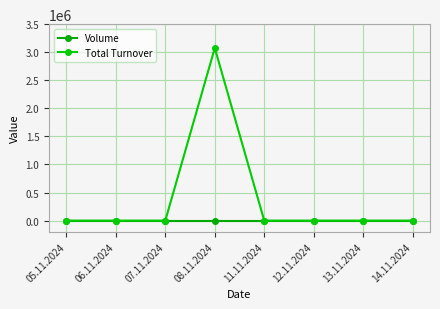

What is the label of the 3rd point from the left?

07.11.2024